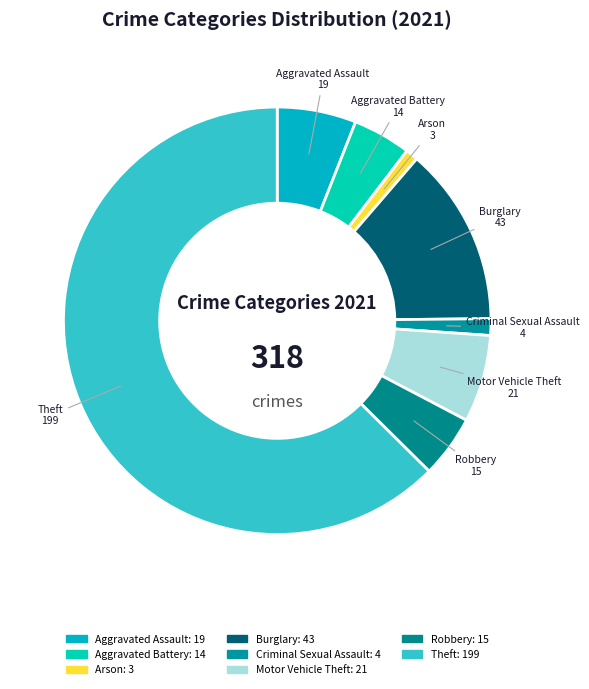

Between Criminal Sexual Assault and Burglary, which is larger?

Burglary